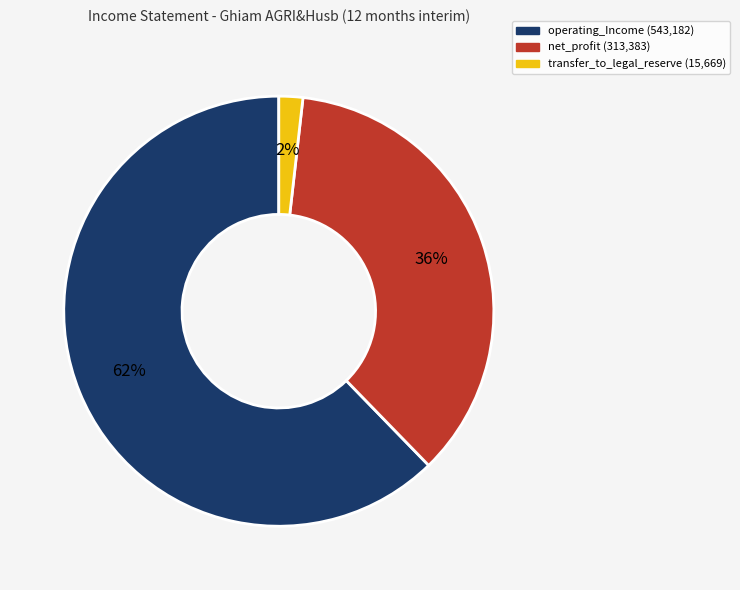

To the nearest percent, what is the average slice percentage?

33%